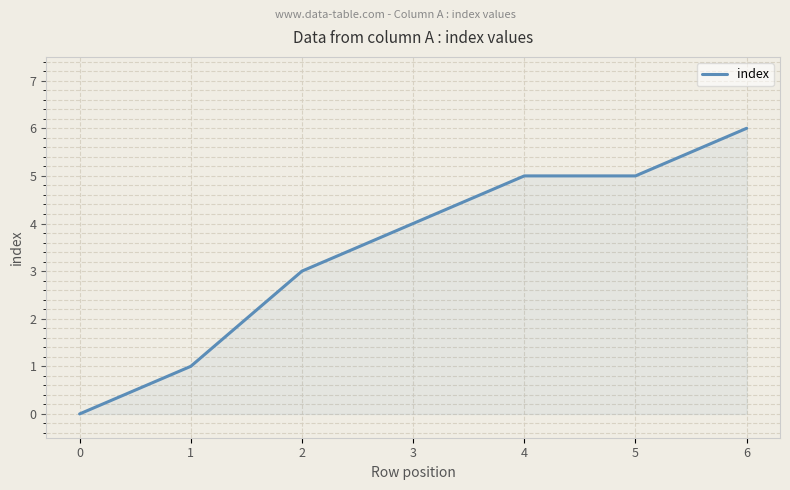

How many lines are shown in the chart?

1